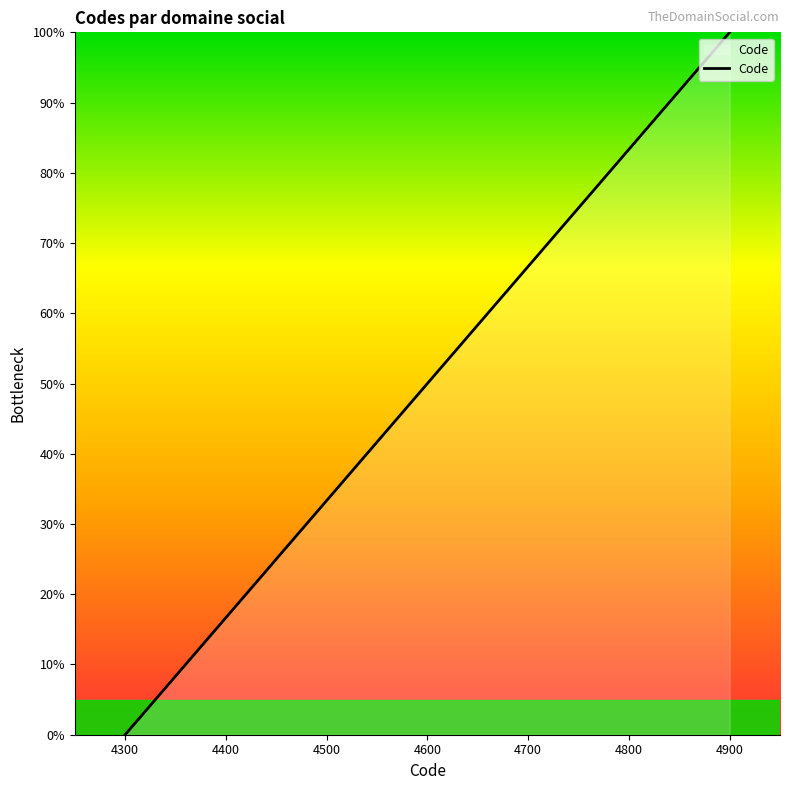

The chart shows a value of 50.0 at 4600. True or false?

True